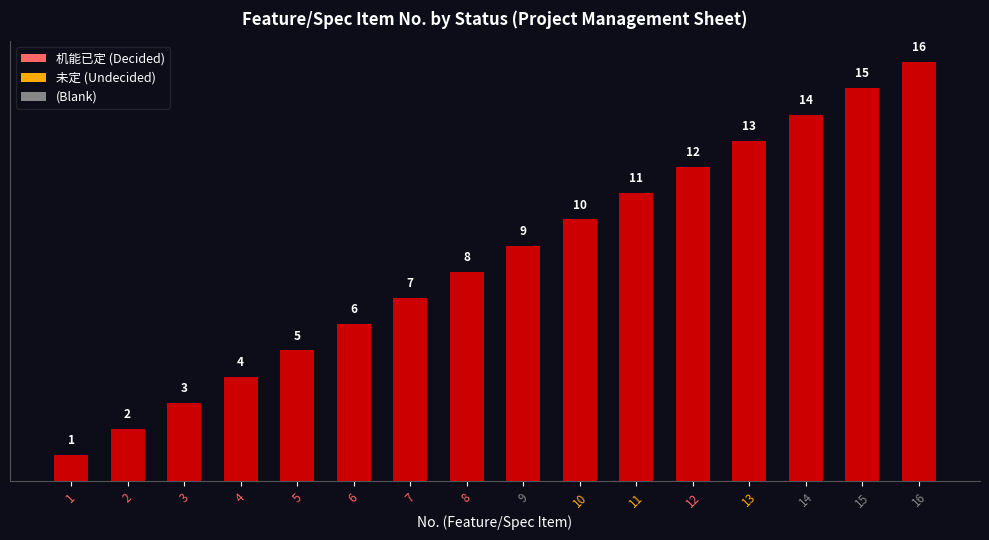

What is the value of the 10th bar from the left?

10